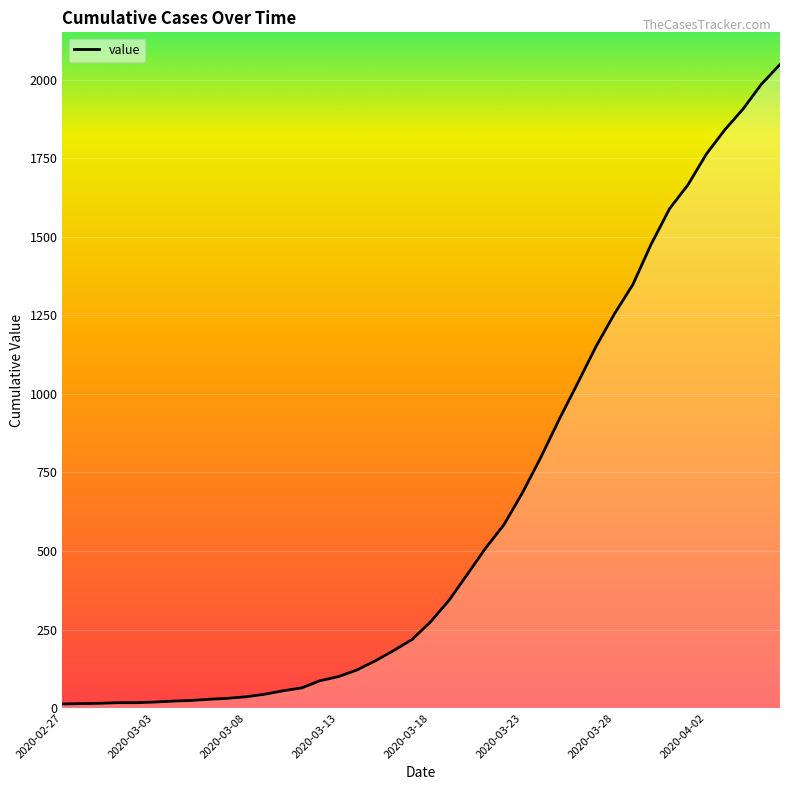

What is the greatest value displayed?

2049